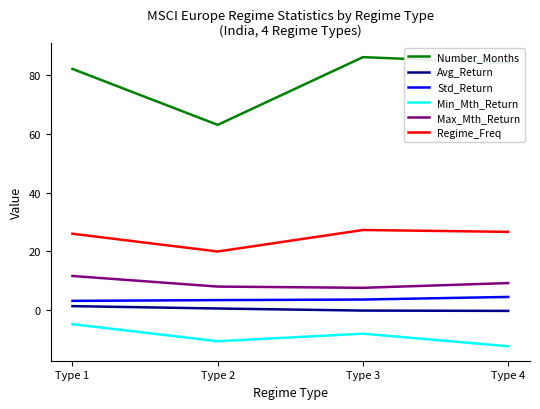

What is the total value across all series at Type 2?

84.8